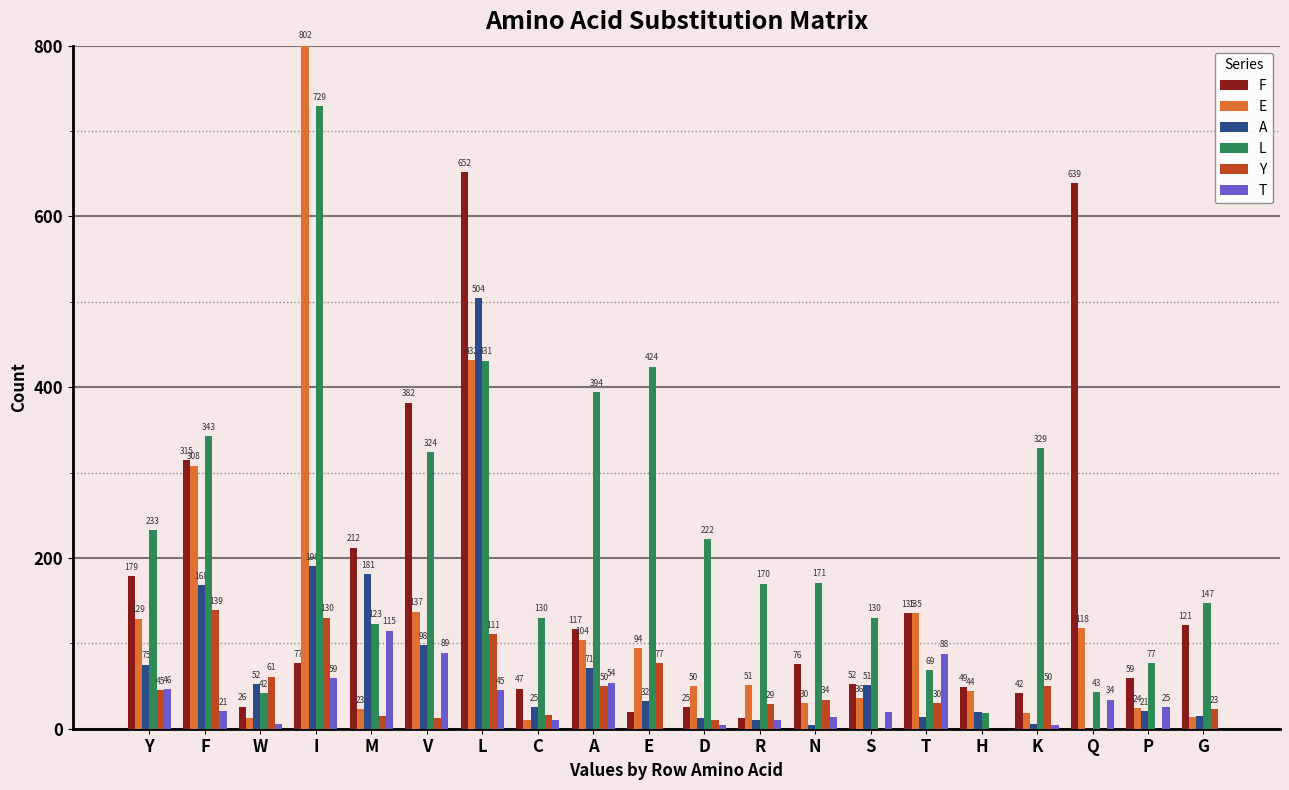

How many groups of bars are there?

20